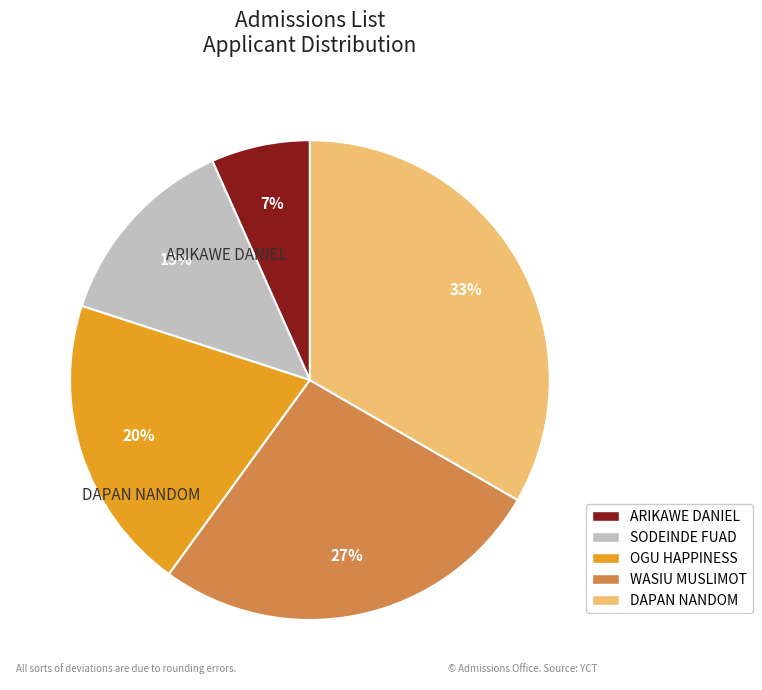

How much of the chart is everything except WASIU MUSLIMOT?

73.3%